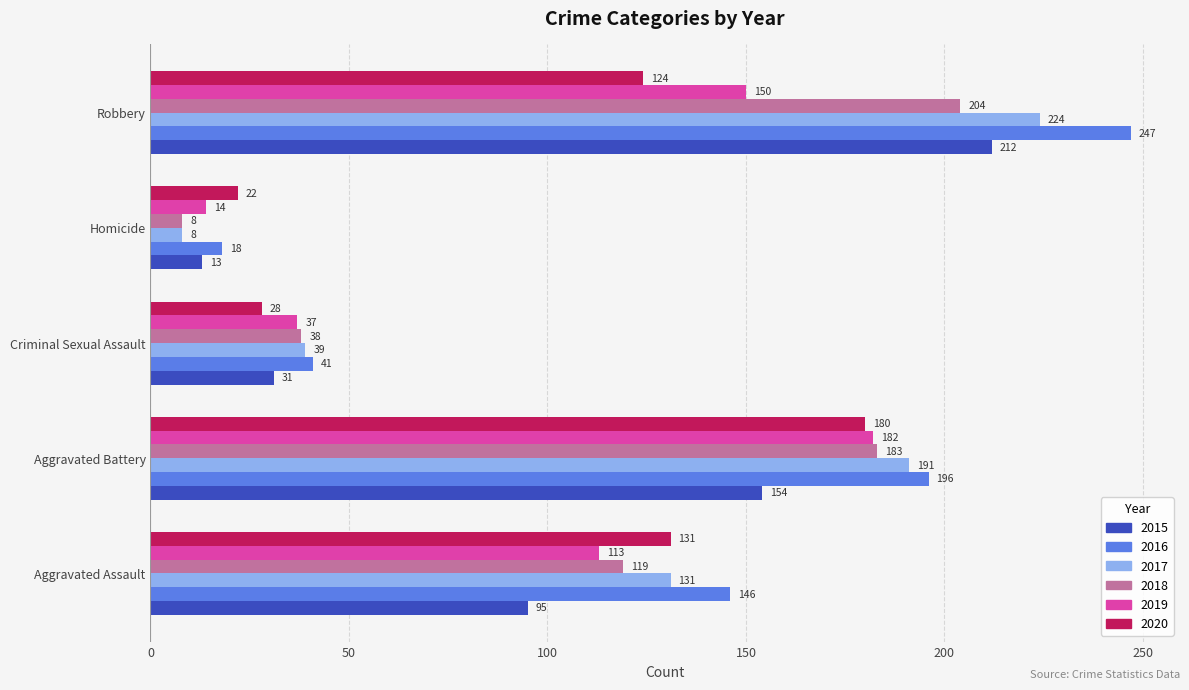

The value of 2018 at Aggravated Assault is 119. True or false?

True